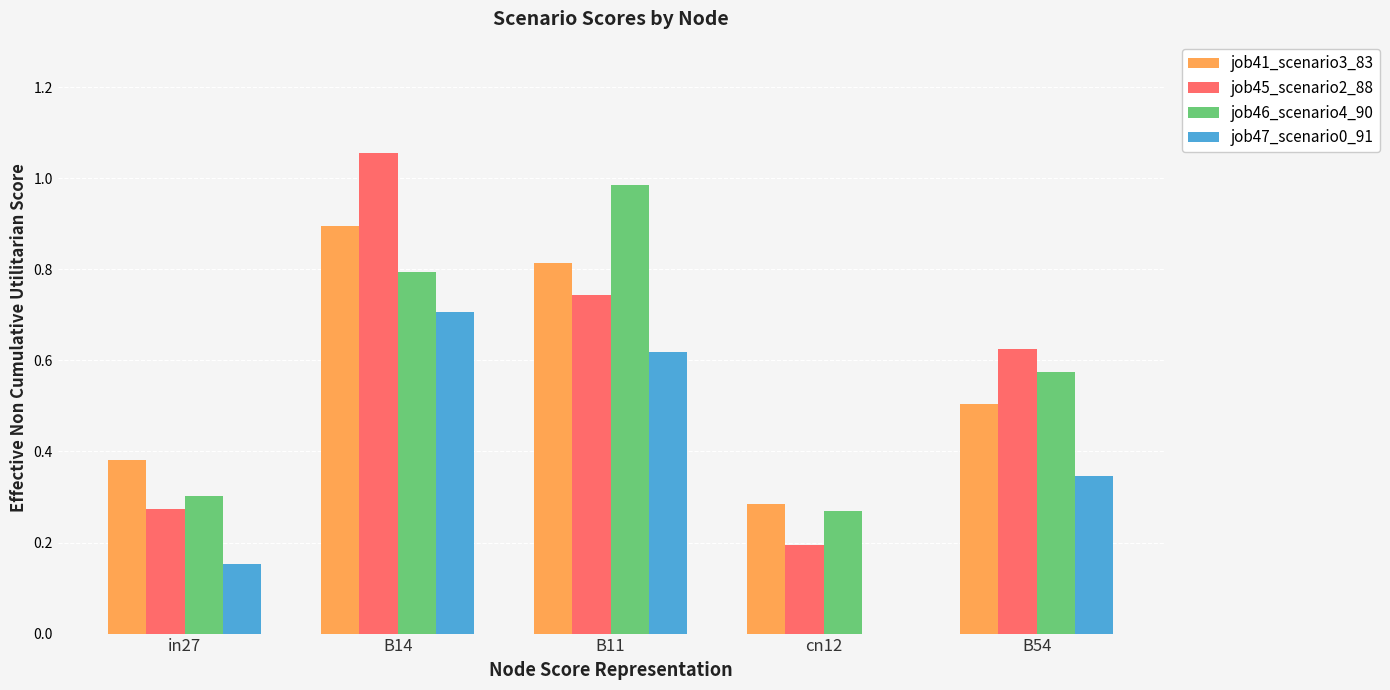

What is the sum of all job47_scenario0_91 values?

1.8